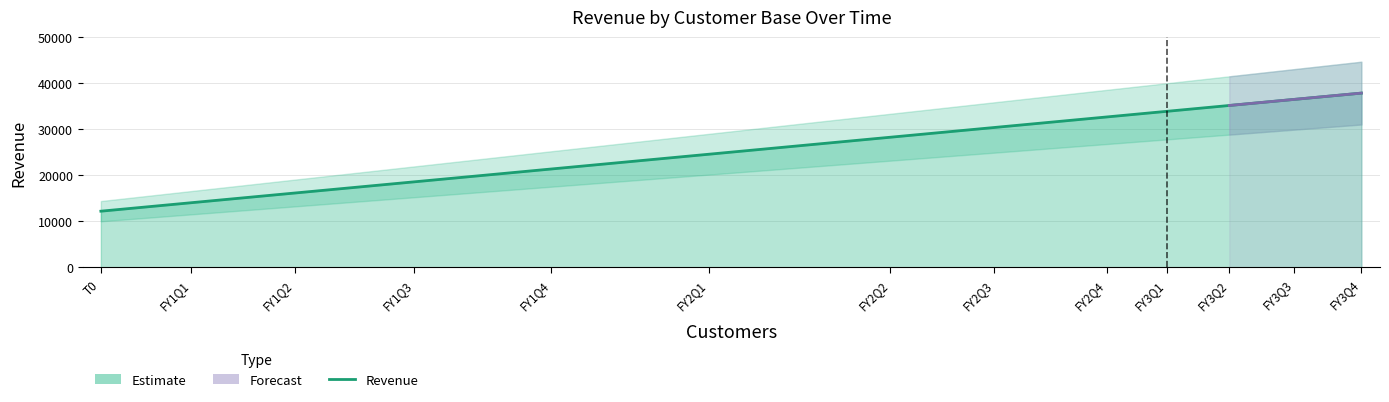

True or false: the data shows 21369.1 at FY1Q4.

True